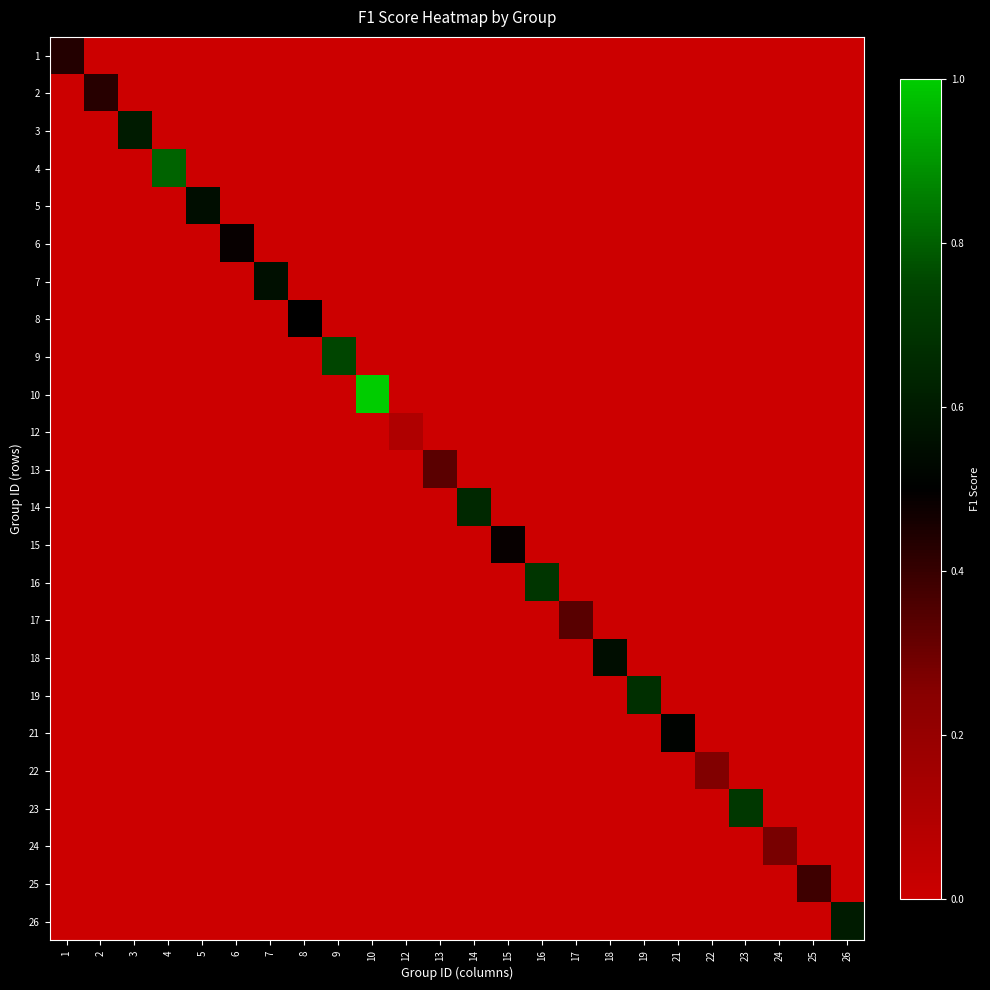

How many data points does each series have?

24